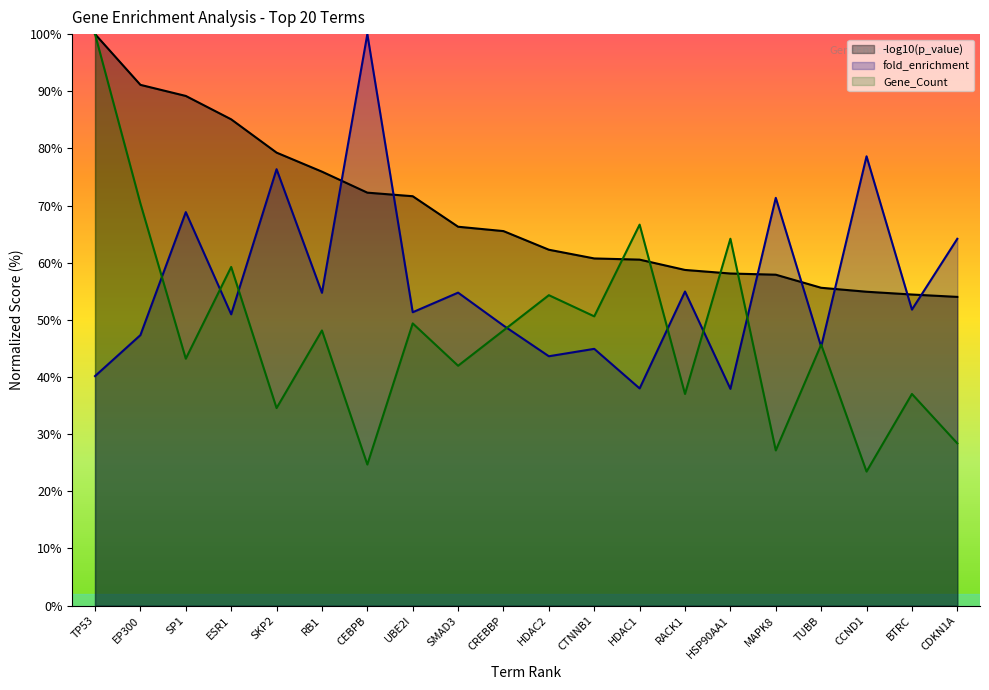

Is it true that Gene_Count equals 66.7 at HDAC1?

True